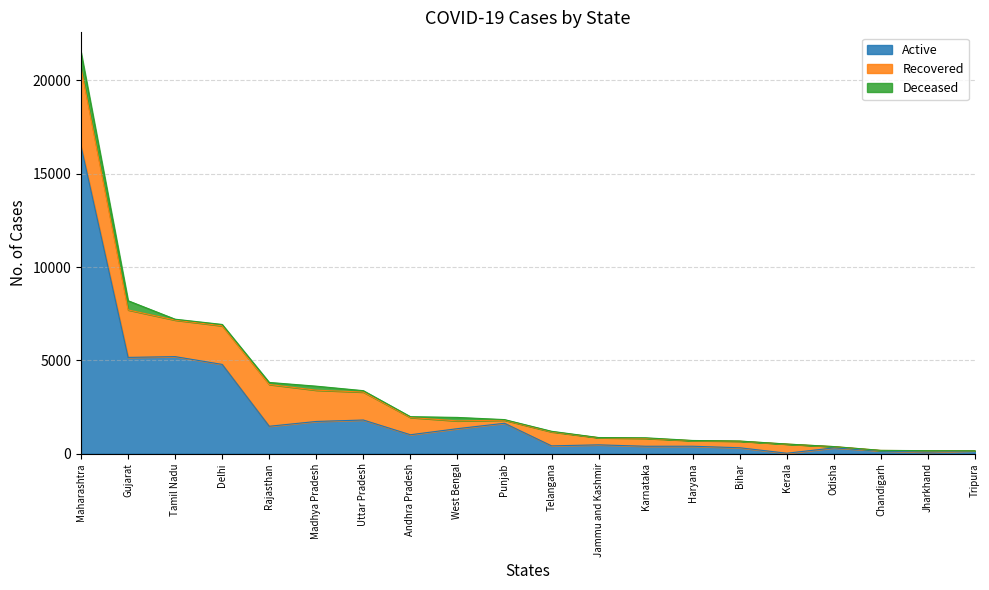

What are all the series names shown in the legend?

Active, Recovered, Deceased